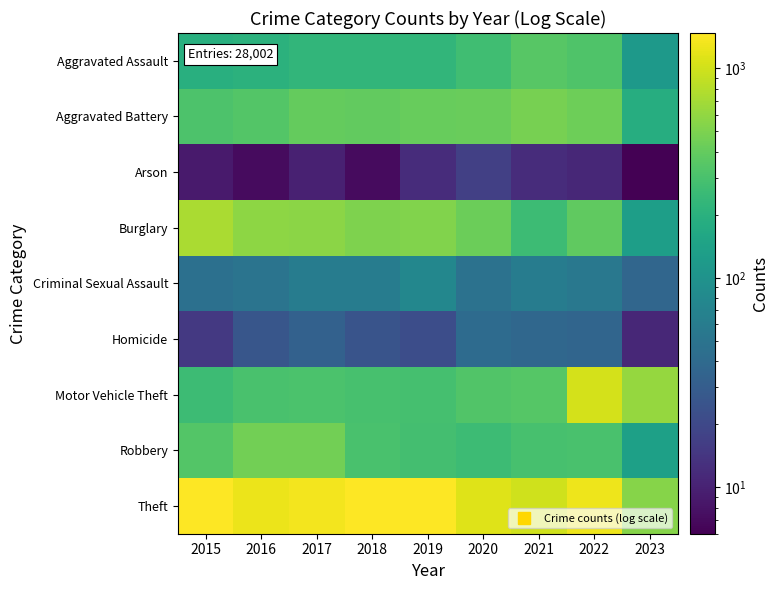

Which series has the largest total across all categories?

Theft